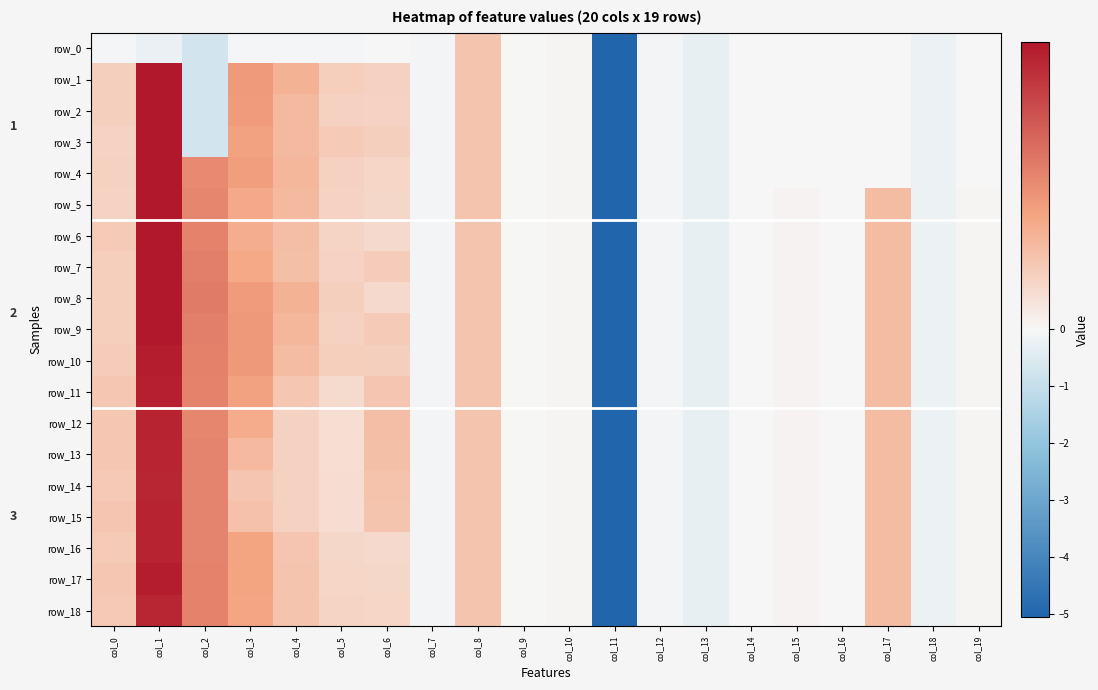

How many negative values does the row_9 series have?

7